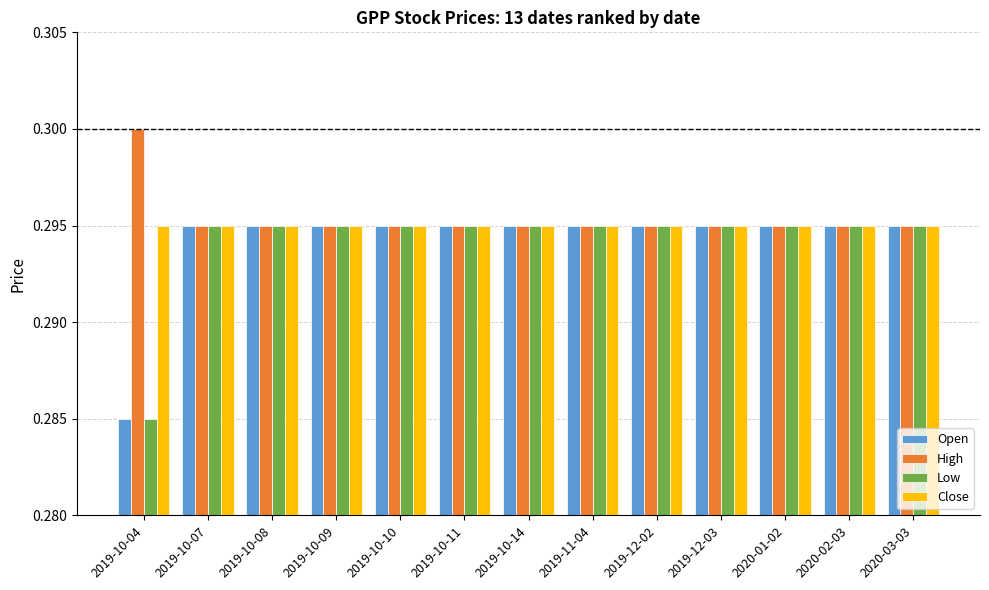

Which category has the lowest value in the Open series?

2019-10-04